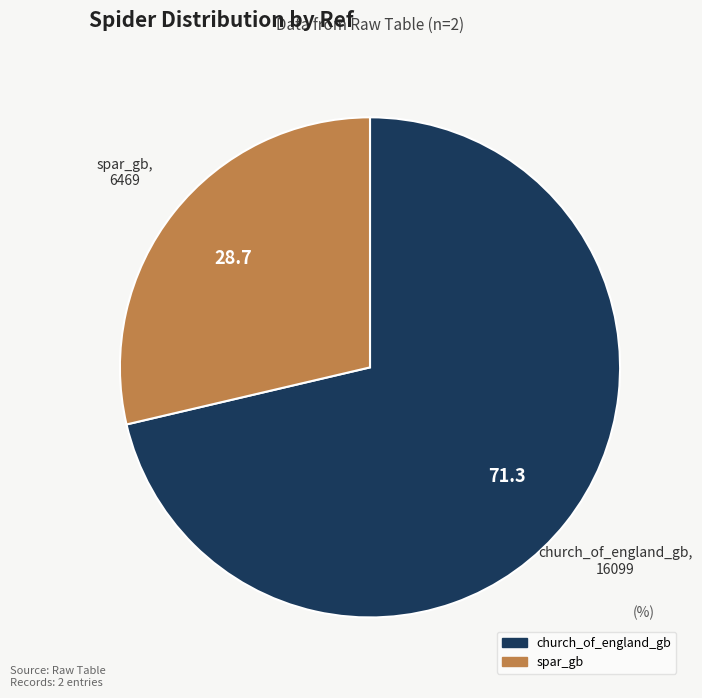

How many slices are in this pie chart?

2